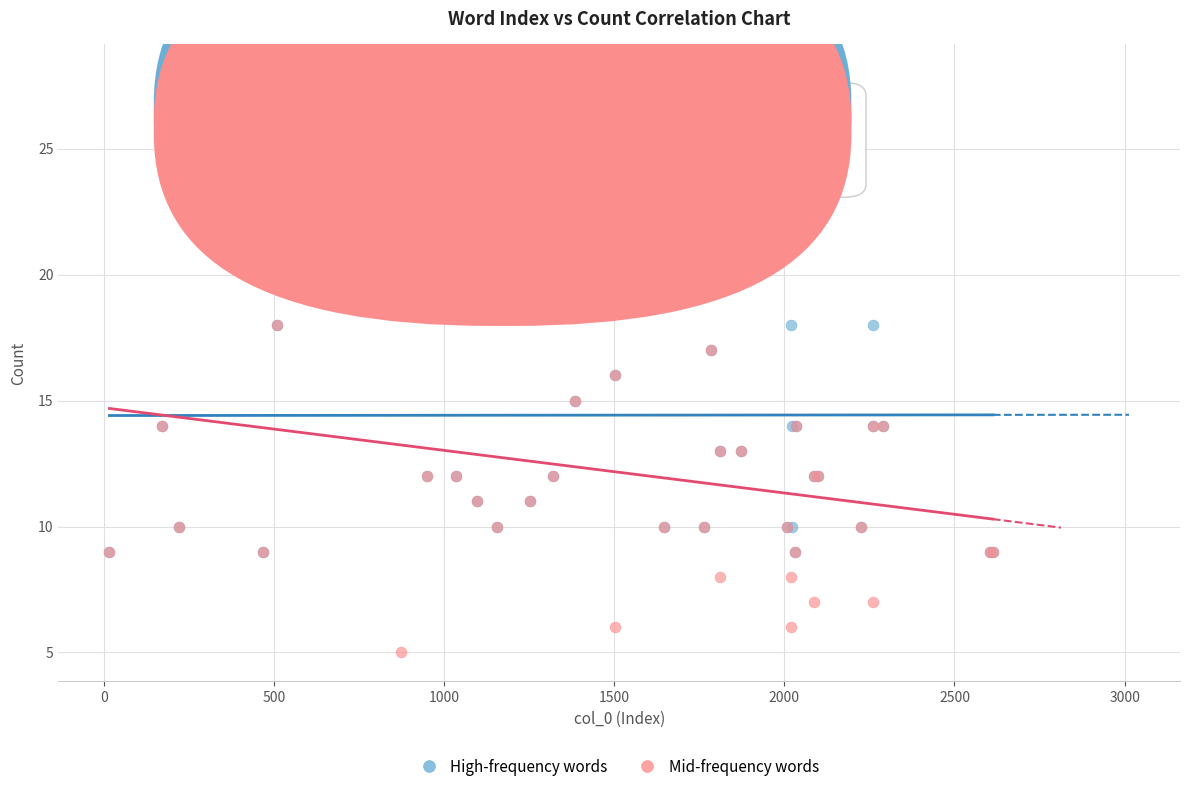

What are all the series names shown in the legend?

High-frequency words, Mid-frequency words